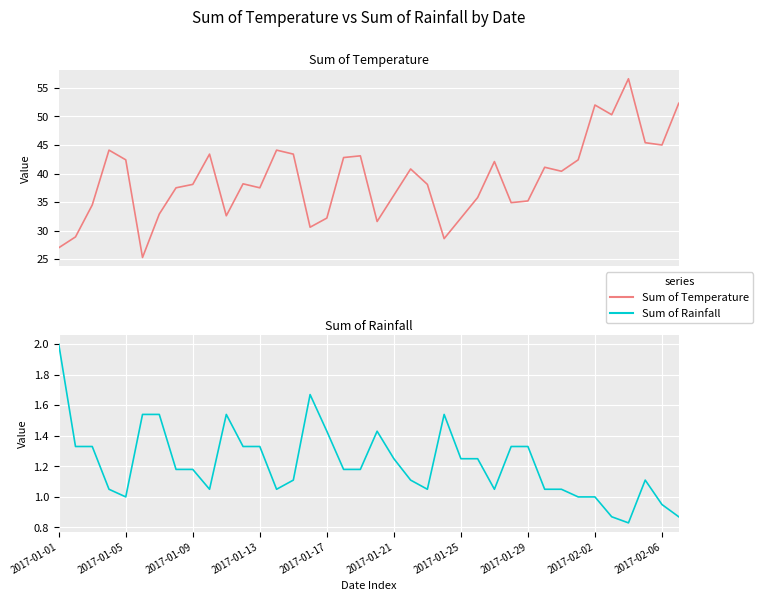

At which category is the sum across all series the highest?

34